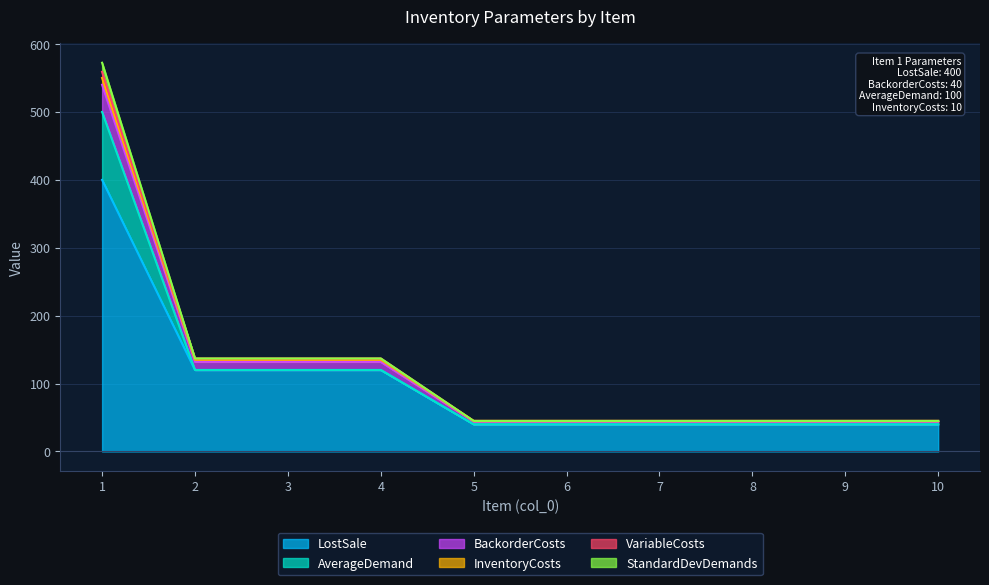

What are all the series names shown in the legend?

LostSale, AverageDemand, BackorderCosts, InventoryCosts, VariableCosts, StandardDevDemands